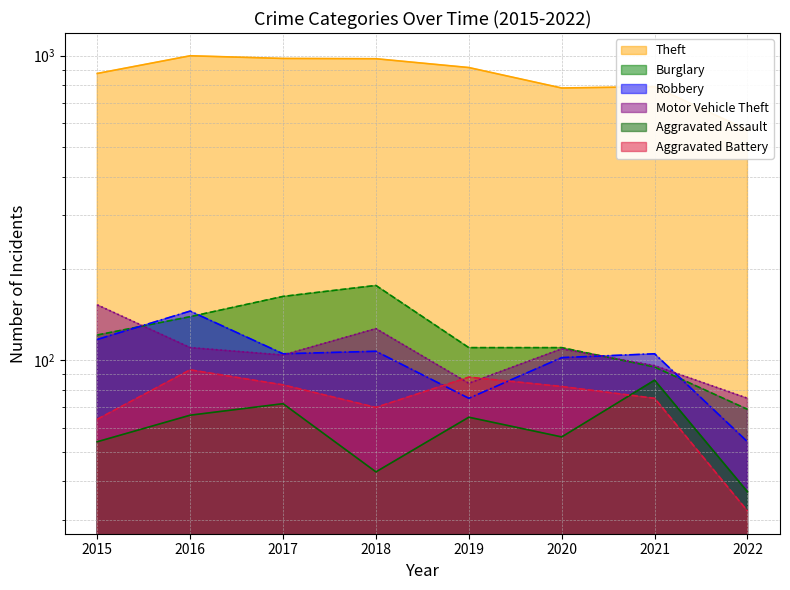

What is the spread (max minus min) of values at 2016?

933